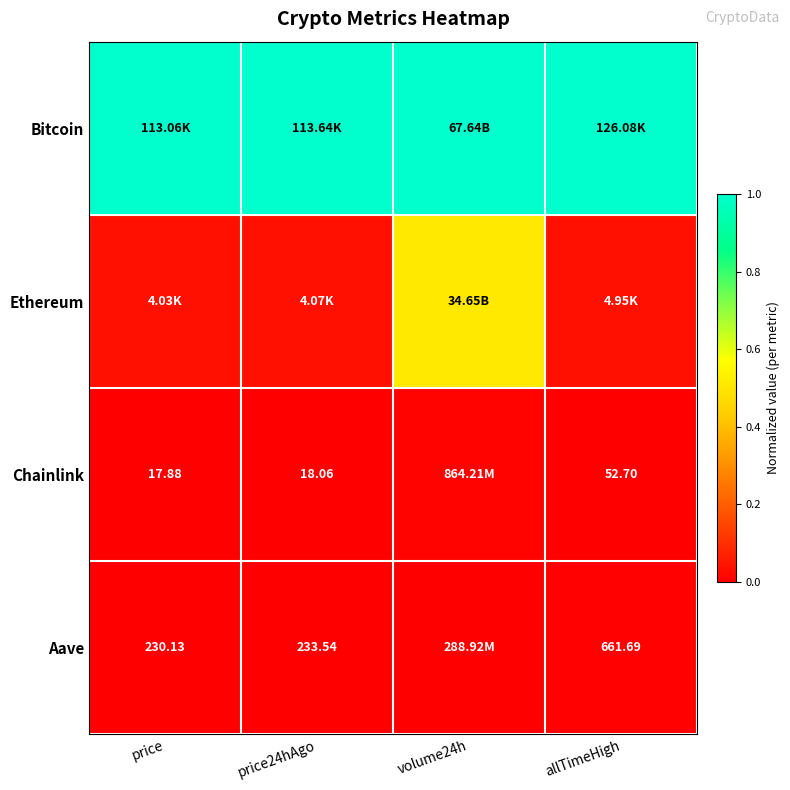

Rank the series at volume24h from lowest to highest value.

Aave, Chainlink, Ethereum, Bitcoin